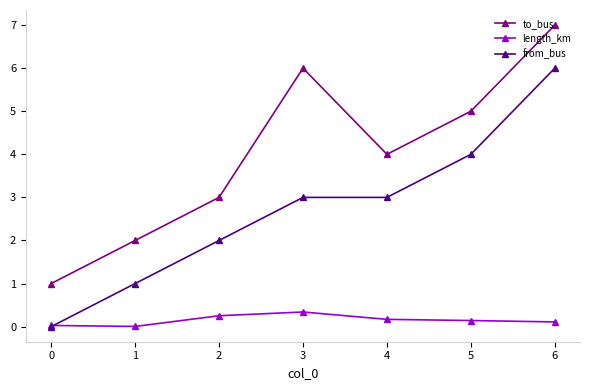

Rank the series at 2 from lowest to highest value.

length_km, from_bus, to_bus